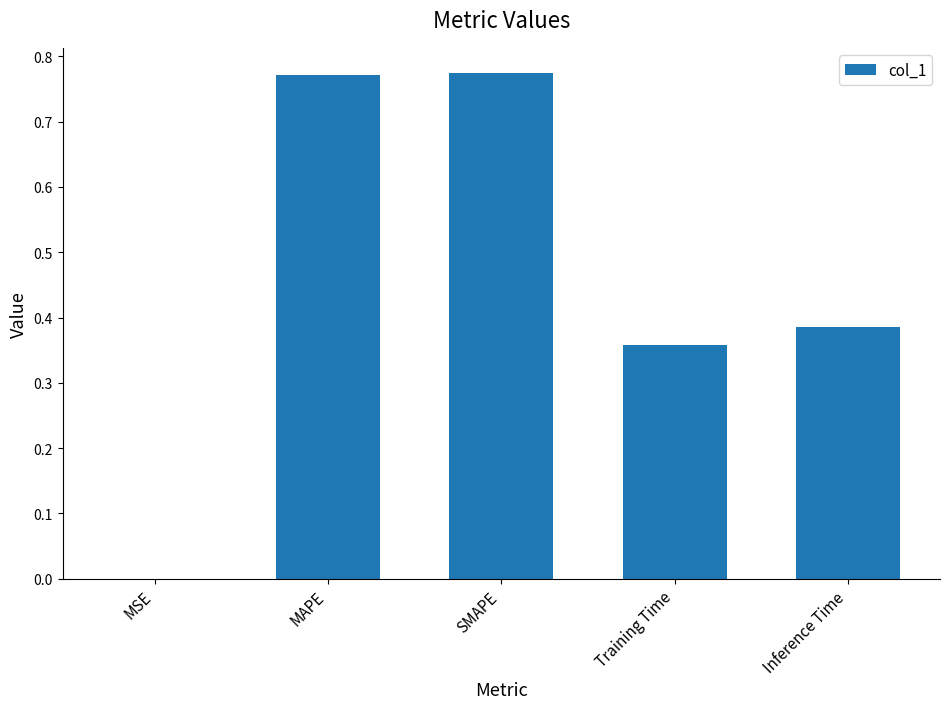

Between Training Time and MAPE, which is larger?

MAPE